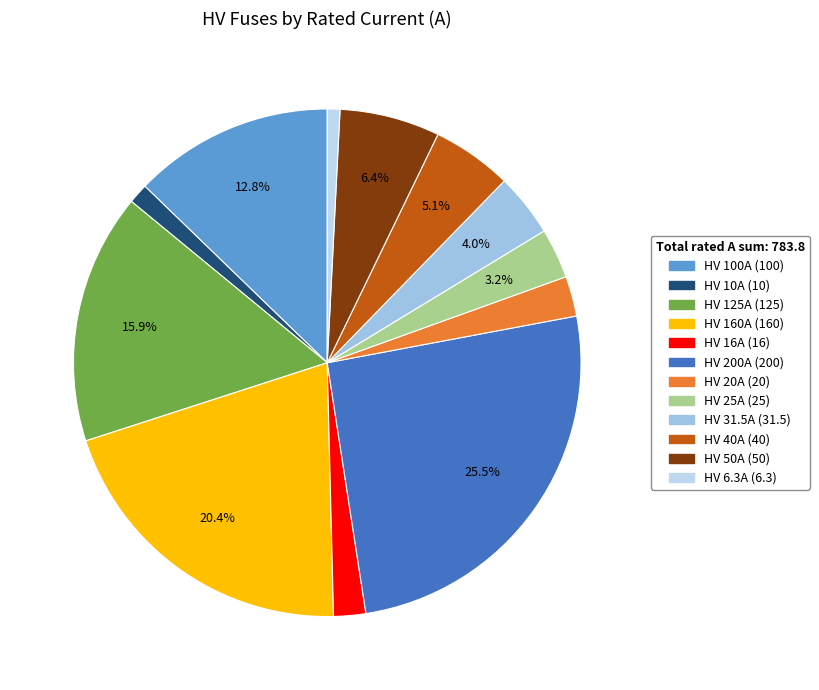

Rank the categories by value from lowest to highest.

HV 6.3A, HV 10A, HV 16A, HV 20A, HV 25A, HV 31.5A, HV 40A, HV 50A, HV 100A, HV 125A, HV 160A, HV 200A